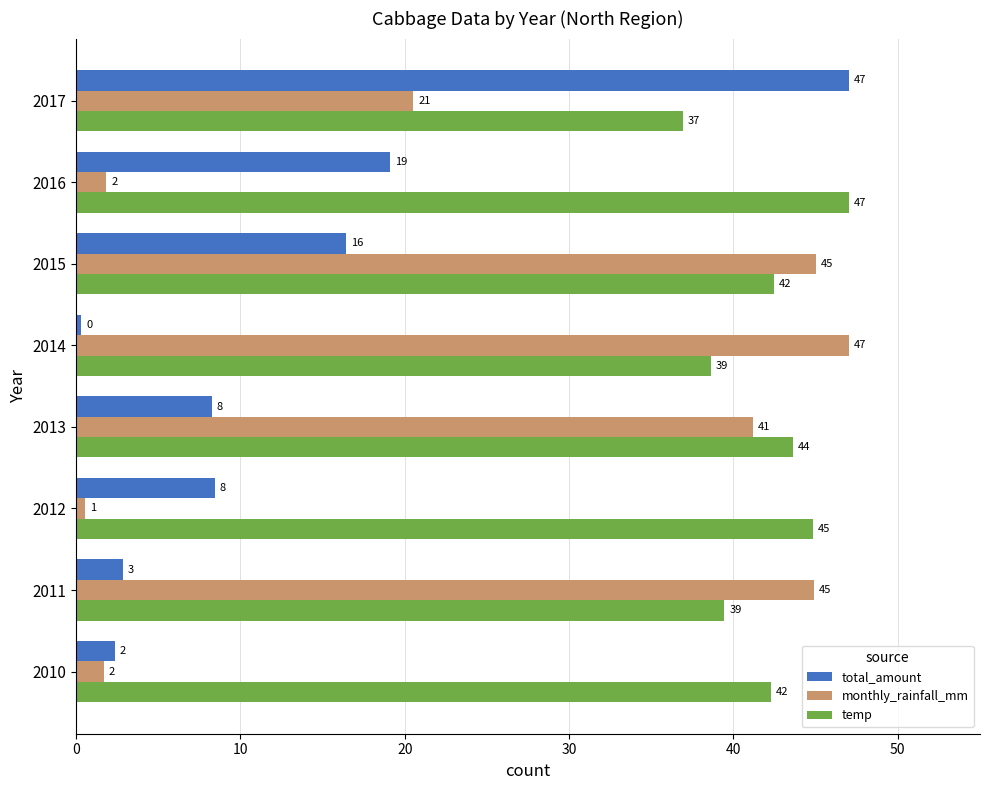

What are all the series names shown in the legend?

total_amount, monthly_rainfall_mm, temp